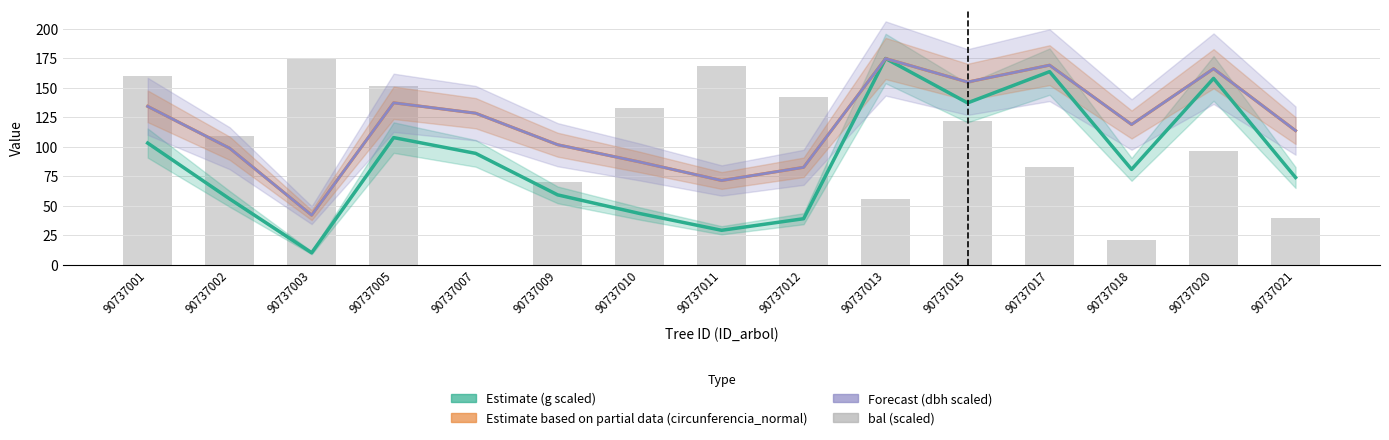

Which series has the widest spread of values?

bal (scaled)